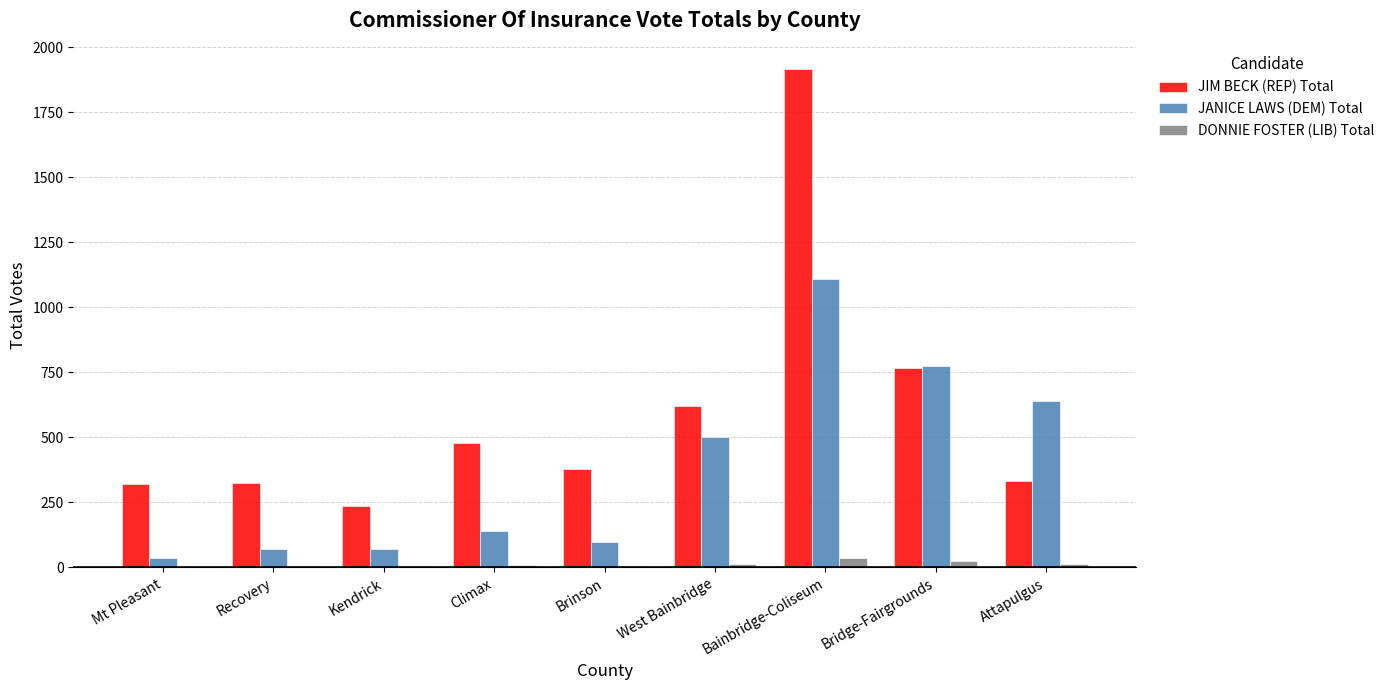

The JIM BECK (REP) Total series shows 586 at Brinson. True or false?

False